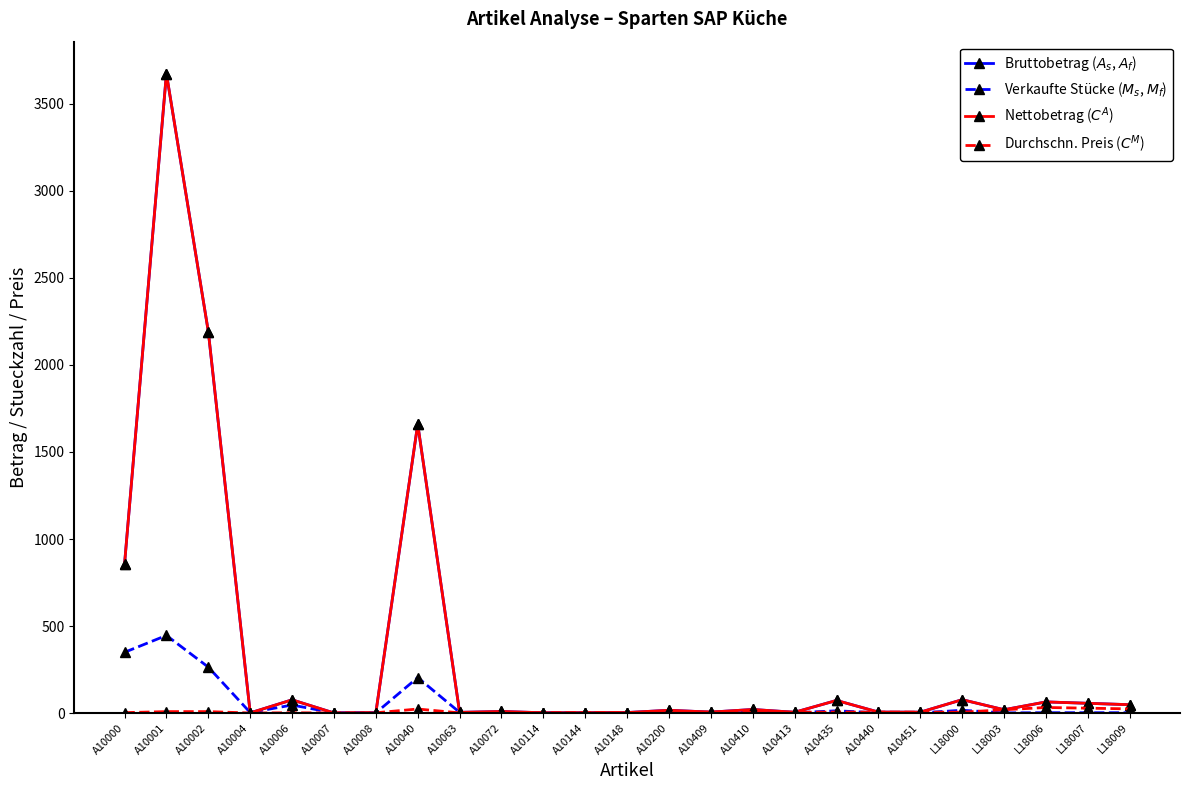

Is this an area chart (filled region under the line)?

No